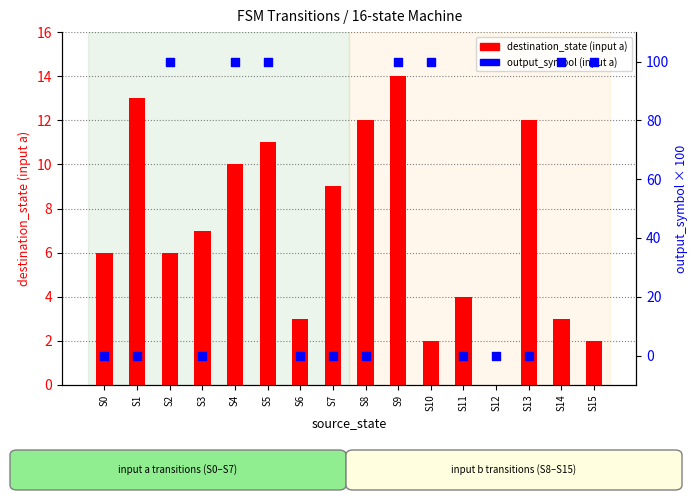

Which series has the widest spread of Y values?

output_symbol (input a)